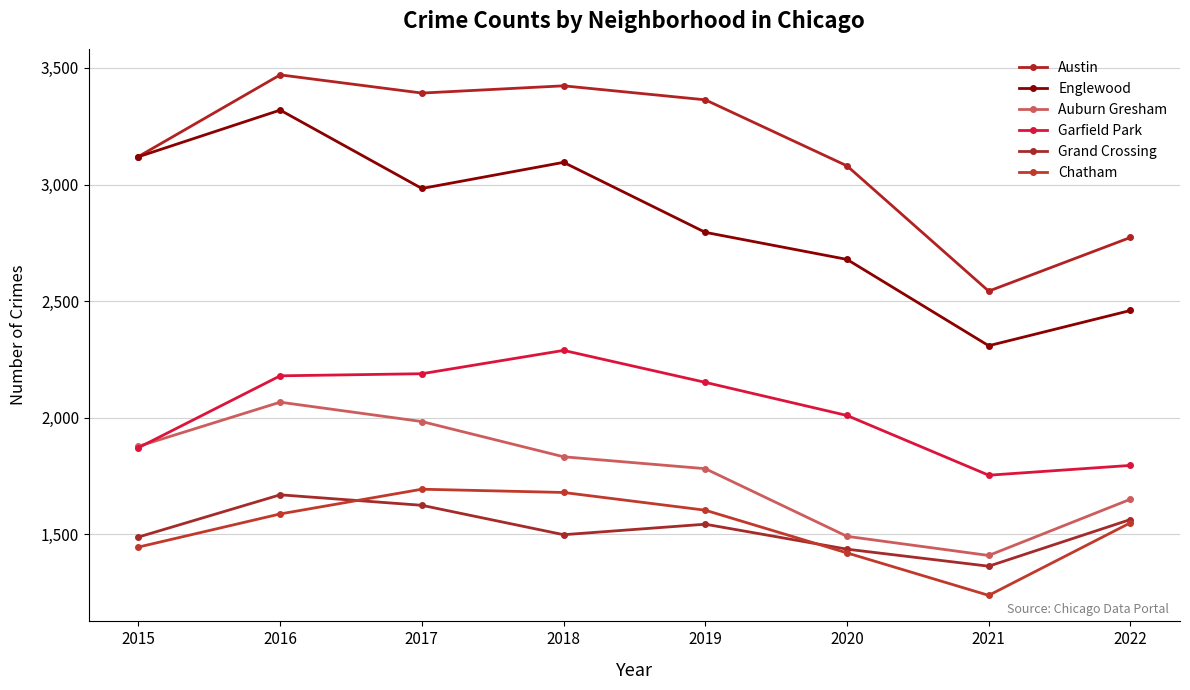

List the labels in order of Garfield Park value, smallest first.

2021, 2022, 2015, 2020, 2019, 2016, 2017, 2018